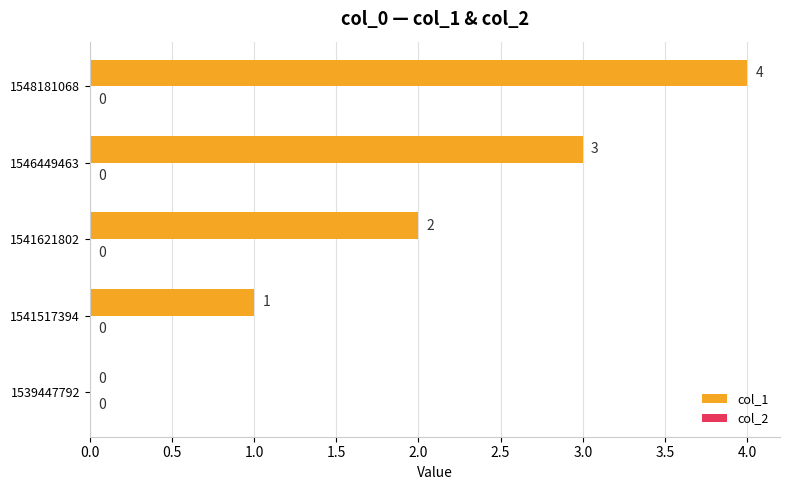

Which category has the highest value across all series?

1548181068